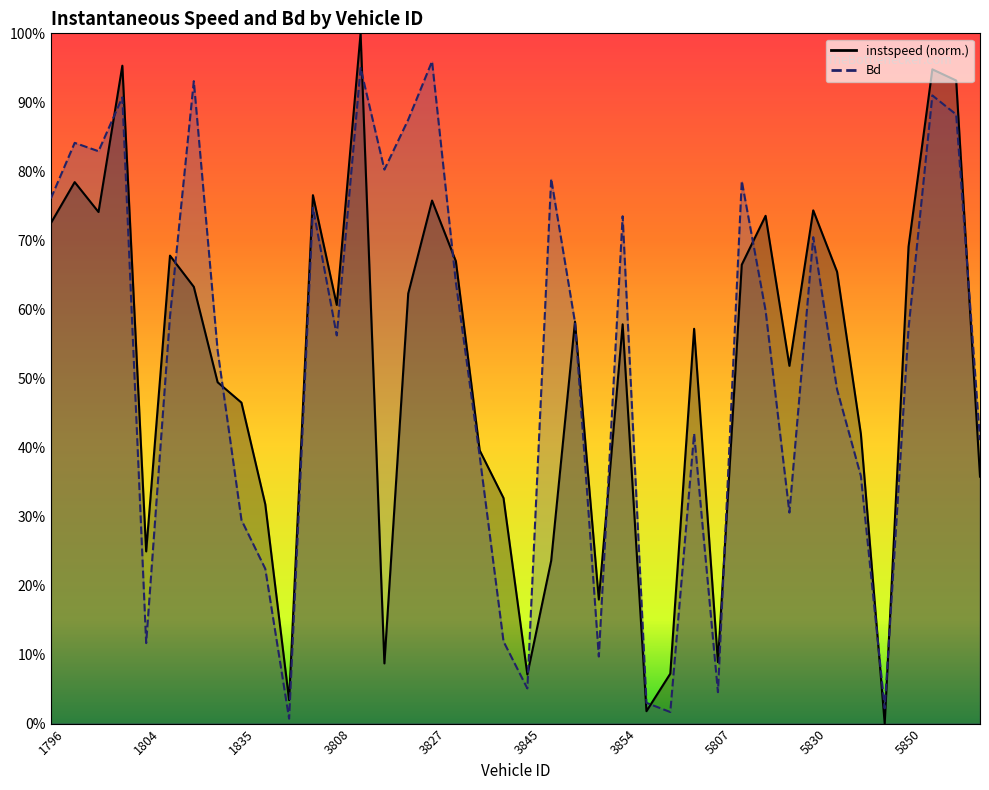

At which label does instspeed reach its minimum?

5843